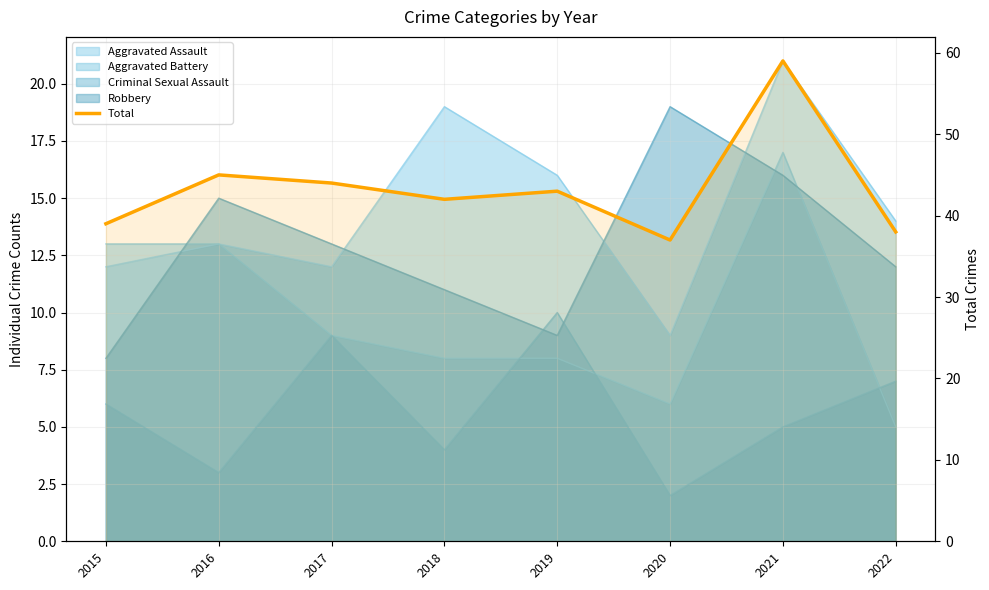

Reading right to left, what are all the values shown in this chart?

2022=38	2021=59	2020=37	2019=43	2018=42	2017=44	2016=45	2015=39